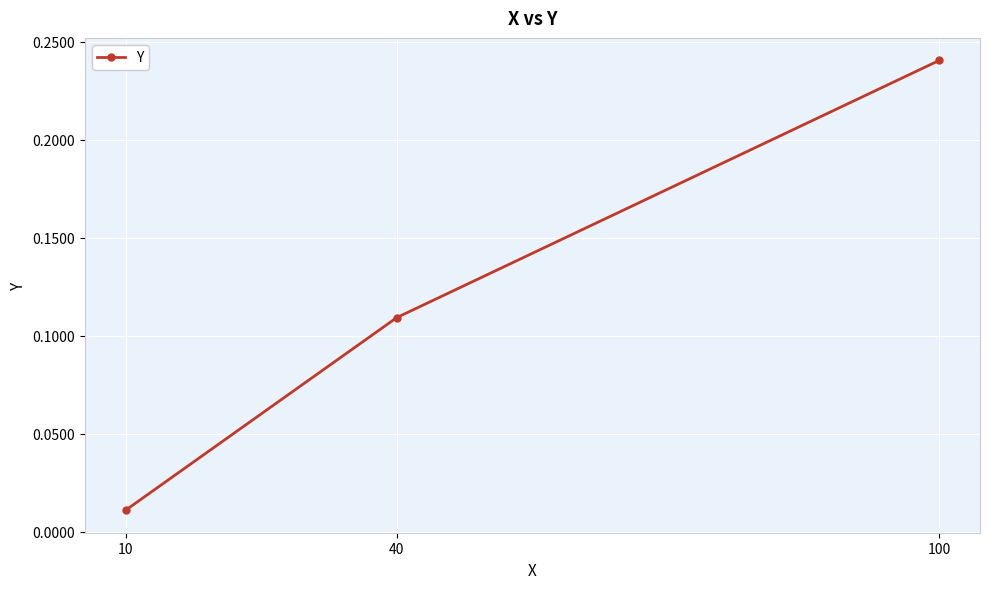

The chart shows a value of 0.4 at 100. True or false?

False